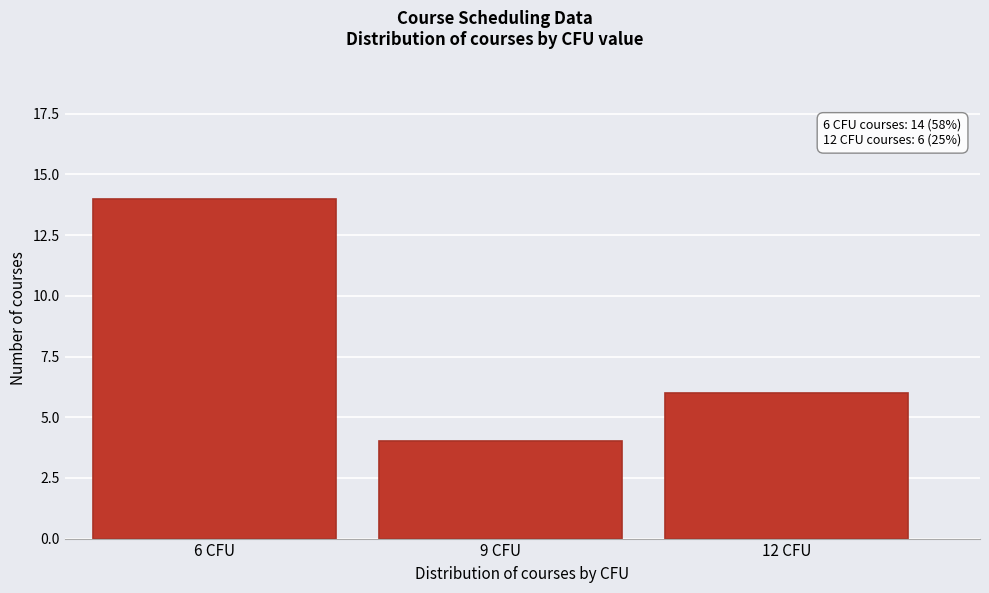

Reading left to right, list all the values displayed in this chart.

14	4	6